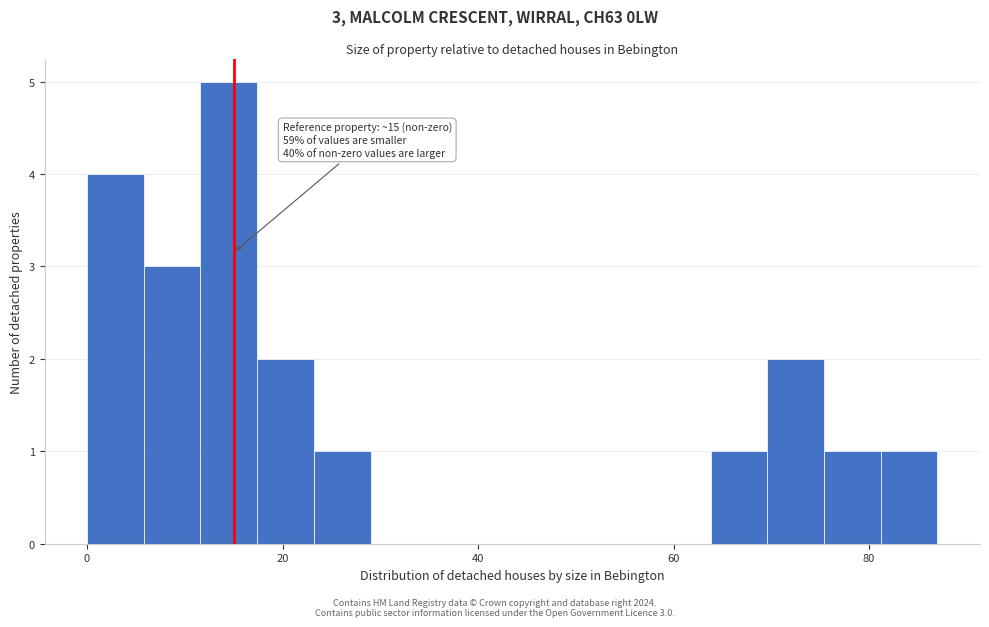

Read against the x-axis, roughly where is the centre of the tallest bar?

14